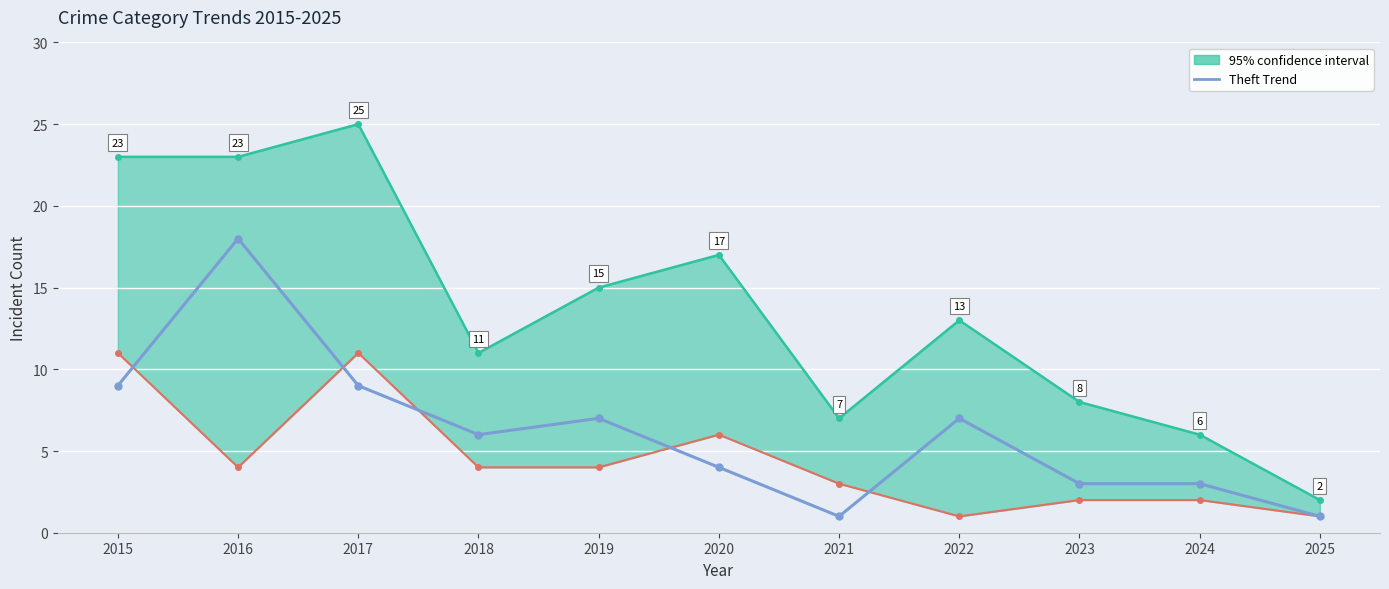

What is the ratio of the value at 2018 to the value at 2019?

0.9